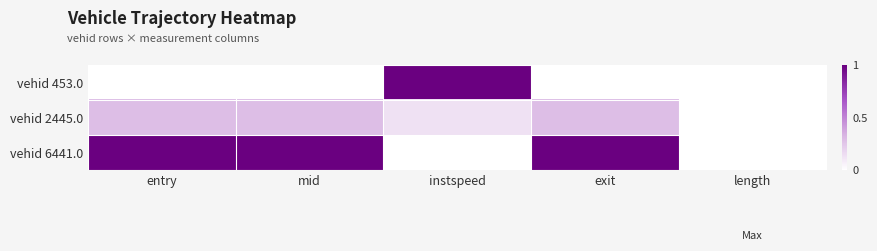

Reading right to left, extract all data points from this chart.

vehid 453.0: length=0.0	exit=0.0	instspeed=1.0	mid=0.0	entry=0.0
vehid 2445.0: length=0.0	exit=0.3	instspeed=0.1	mid=0.3	entry=0.3
vehid 6441.0: length=0.0	exit=1.0	instspeed=0.0	mid=1.0	entry=1.0